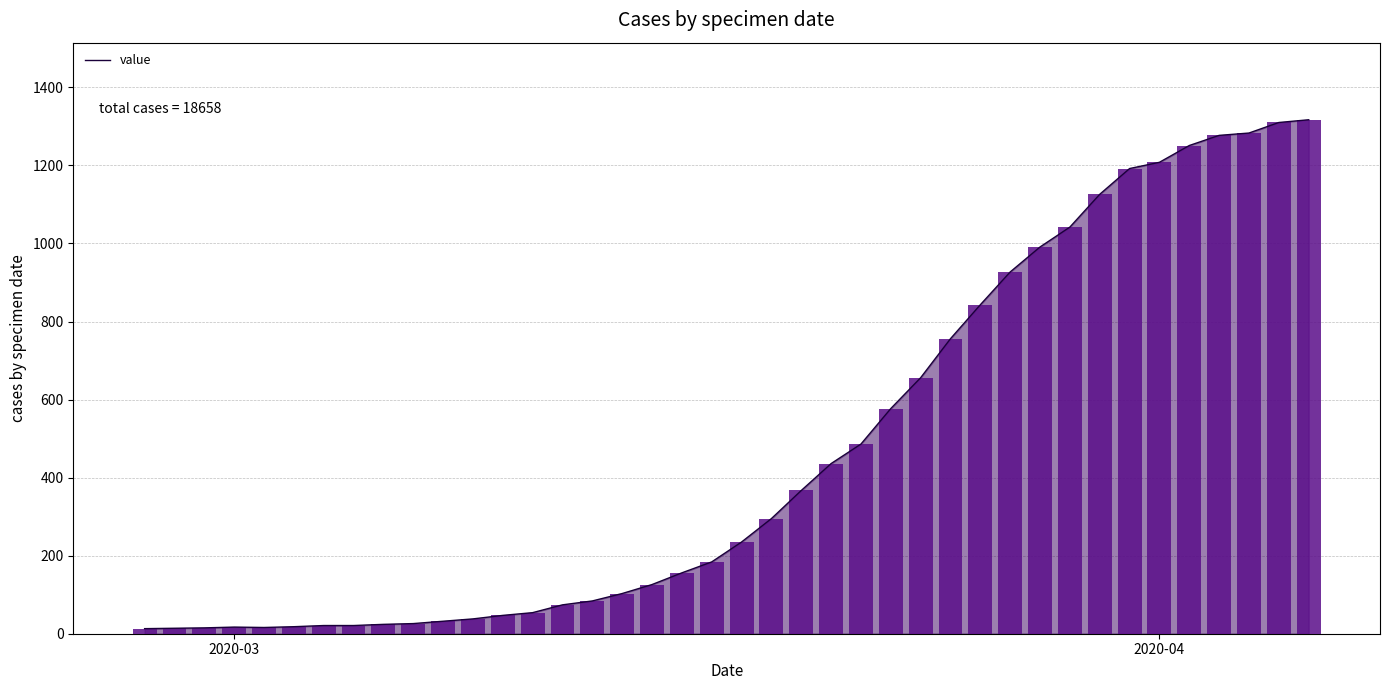

Reading right to left, what are all the values shown in this chart?

1317	1310	1283	1277	1251	1208	1192	1126	1042	991	927	843	756	656	577	486	436	367	295	235	184	156	126	103	84	74	54	47	38	32	26	24	21	21	18	16	17	15	14	13